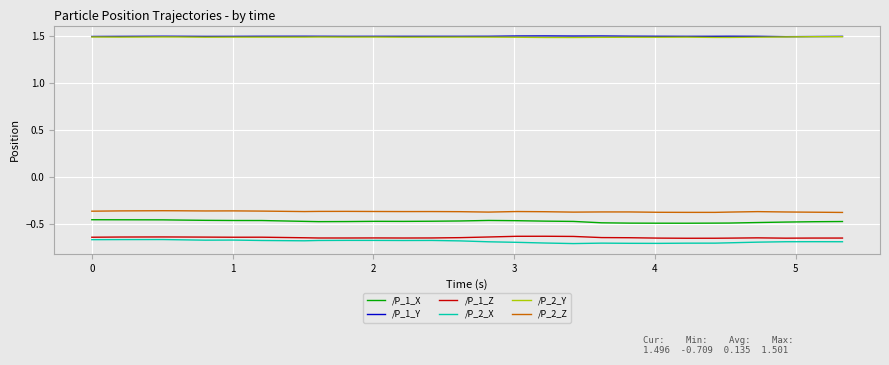

Is this an area chart (filled region under the line)?

No